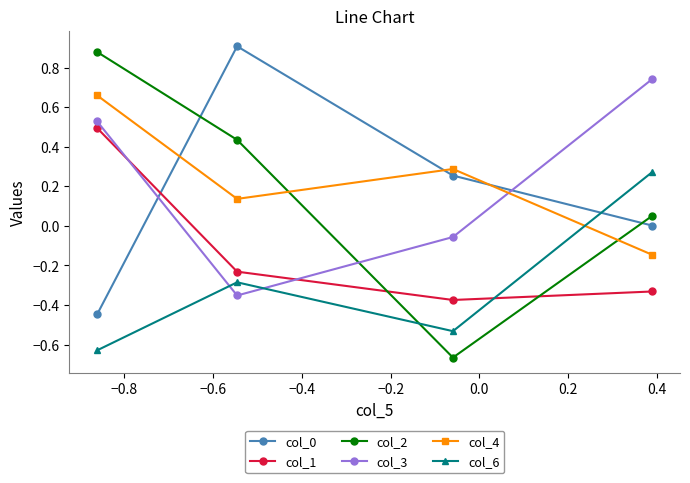

What is the difference between the maximum and second lowest values in the col_6 series?

0.8